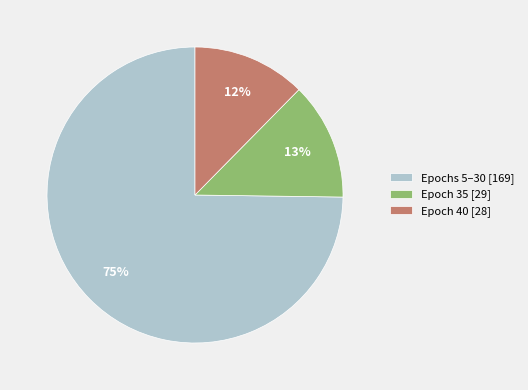

To the nearest percent, what portion does Epoch 40 [28] represent?

12%